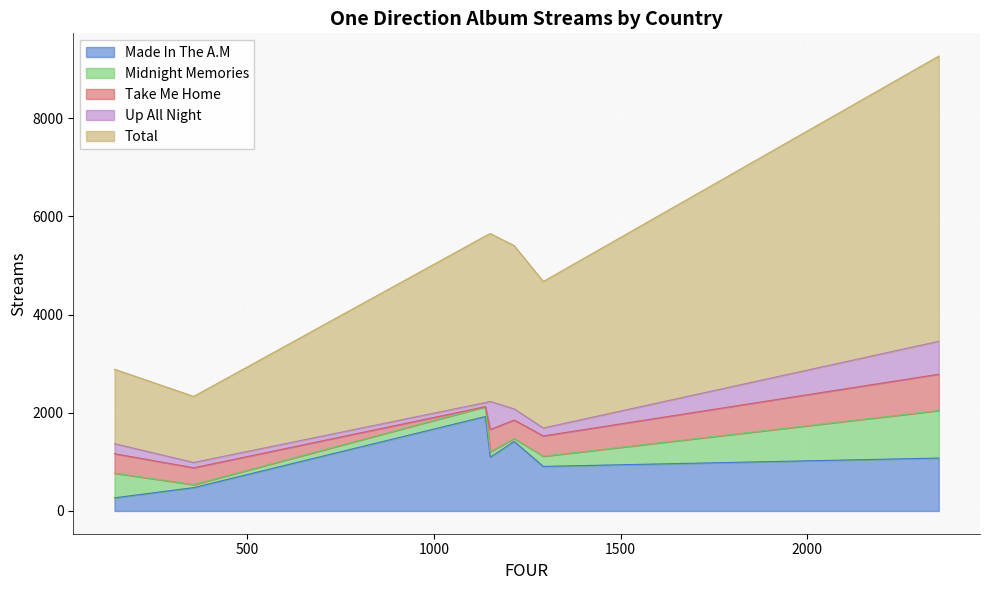

True or false: Up All Night and Take Me Home intersect in this chart.

True